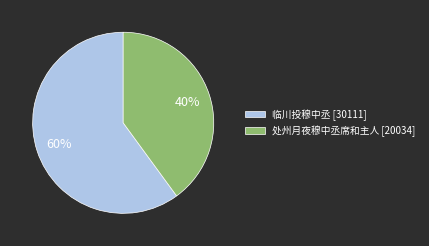

Approximately how many times larger is the value at 处州月夜穆中丞席和主人 compared to 临川投穆中丞?

0.7